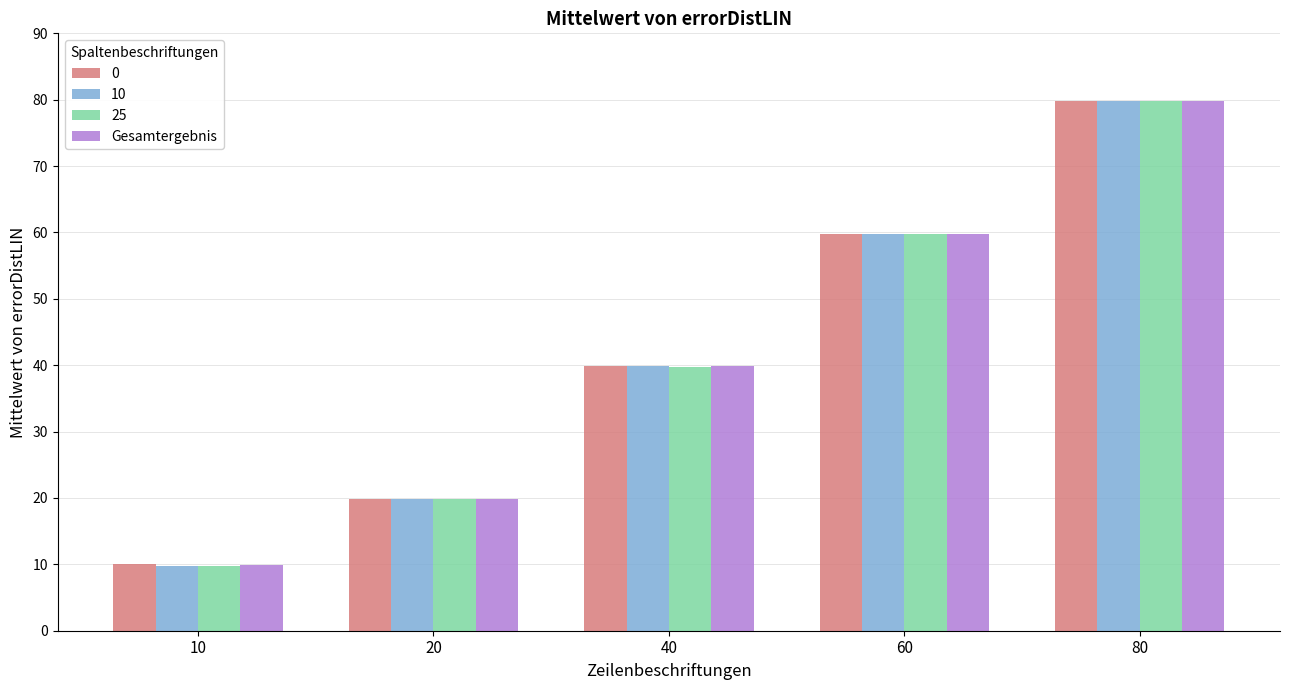

At which label is Gesamtergebnis closest to 44?

40